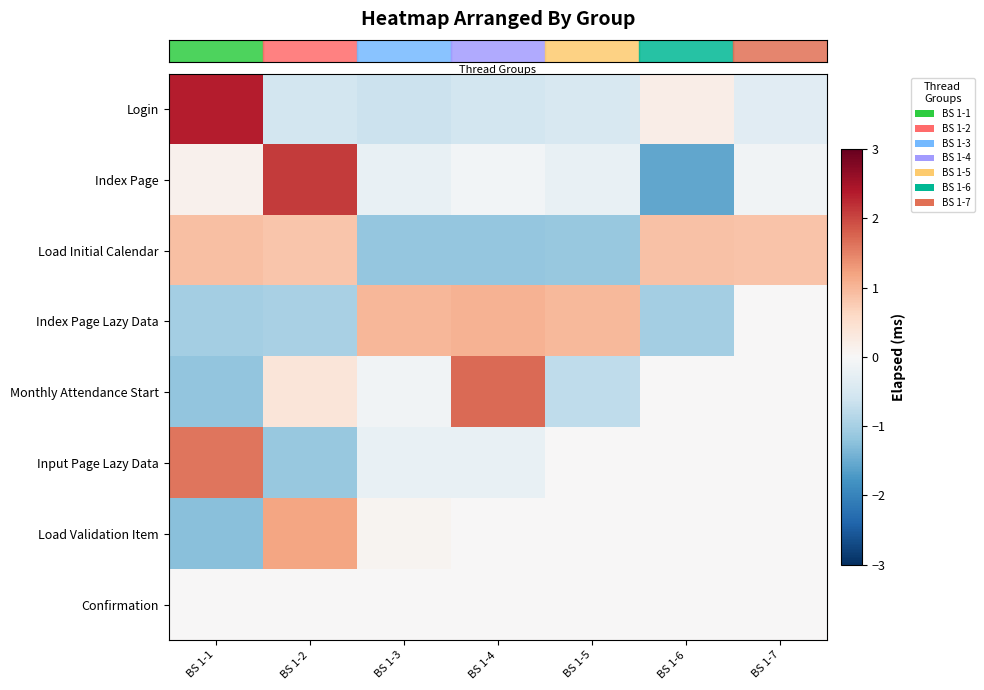

Reading left to right, what are all the values shown in this chart?

row_0: BS 1-1=2.4	BS 1-2=-0.6	BS 1-3=-0.7	BS 1-4=-0.5	BS 1-5=-0.5	BS 1-6=0.2	BS 1-7=-0.3
row_1: BS 1-1=0.1	BS 1-2=2.1	BS 1-3=-0.2	BS 1-4=-0.1	BS 1-5=-0.2	BS 1-6=-1.6	BS 1-7=-0.1
row_2: BS 1-1=0.9	BS 1-2=0.8	BS 1-3=-1.2	BS 1-4=-1.2	BS 1-5=-1.1	BS 1-6=0.9	BS 1-7=0.8
row_3: BS 1-1=-1.0	BS 1-2=-1.0	BS 1-3=1.0	BS 1-4=1.0	BS 1-5=1.0	BS 1-6=-1.0	BS 1-7=0.0
row_4: BS 1-1=-1.2	BS 1-2=0.4	BS 1-3=-0.1	BS 1-4=1.7	BS 1-5=-0.8	BS 1-6=0.0	BS 1-7=0.0
row_5: BS 1-1=1.6	BS 1-2=-1.1	BS 1-3=-0.2	BS 1-4=-0.2	BS 1-5=0.0	BS 1-6=0.0	BS 1-7=0.0
row_6: BS 1-1=-1.3	BS 1-2=1.2	BS 1-3=0.1	BS 1-4=0.0	BS 1-5=0.0	BS 1-6=0.0	BS 1-7=0.0
row_7: BS 1-1=0.0	BS 1-2=0.0	BS 1-3=0.0	BS 1-4=0.0	BS 1-5=0.0	BS 1-6=0.0	BS 1-7=0.0